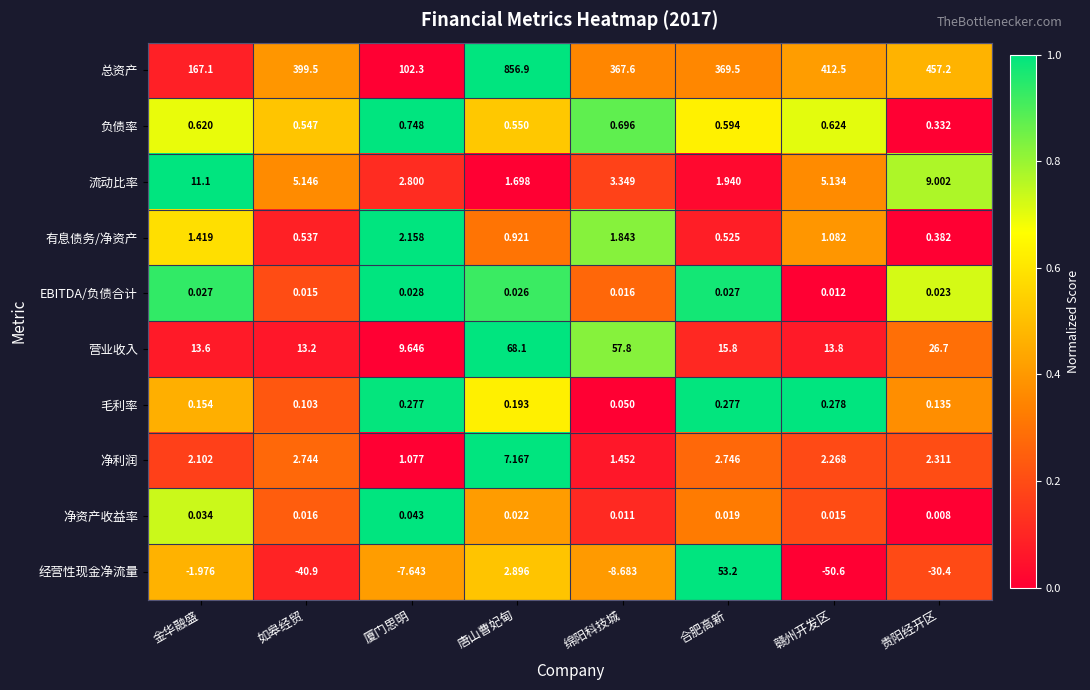

Where does the 总资产 series first go above 399?

如皋经贸